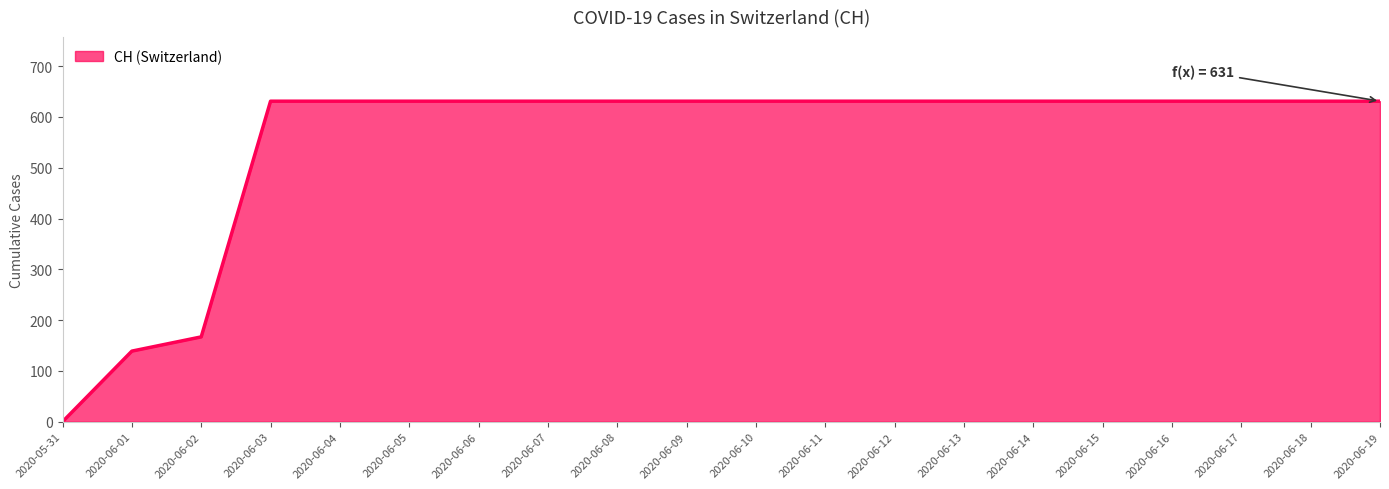

The chart shows a value of -206 at 2020-05-31. True or false?

False